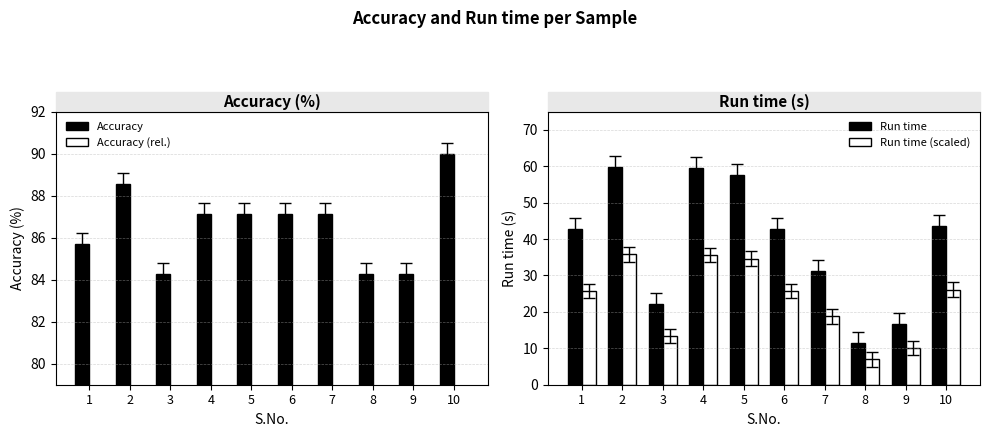

Reading left to right, extract all data points from this chart.

Accuracy: 1=85.7	2=88.6	3=84.3	4=87.1	5=87.1	6=87.1	7=87.1	8=84.3	9=84.3	10=90.0
Accuracy (rel.): 1=5.7	2=8.6	3=4.3	4=7.1	5=7.1	6=7.1	7=7.1	8=4.3	9=4.3	10=10.0
Run time: 1=42.9	2=59.7	3=22.2	4=59.4	5=57.7	6=42.8	7=31.3	8=11.6	9=16.8	10=43.5
Run time (scaled): 1=25.7	2=35.8	3=13.3	4=35.7	5=34.6	6=25.7	7=18.8	8=6.9	9=10.1	10=26.1